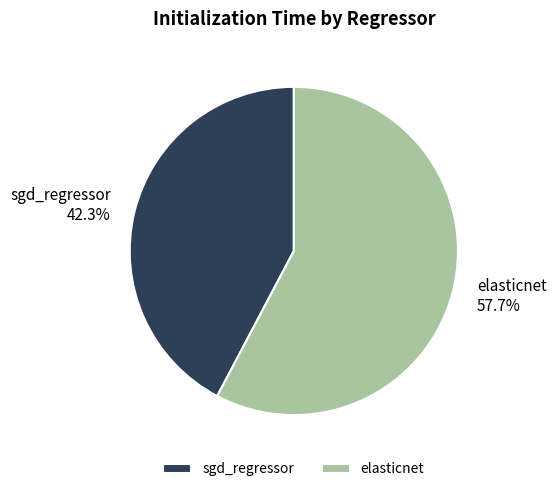

True or false: sgd_regressor accounts for 42% of the total.

True